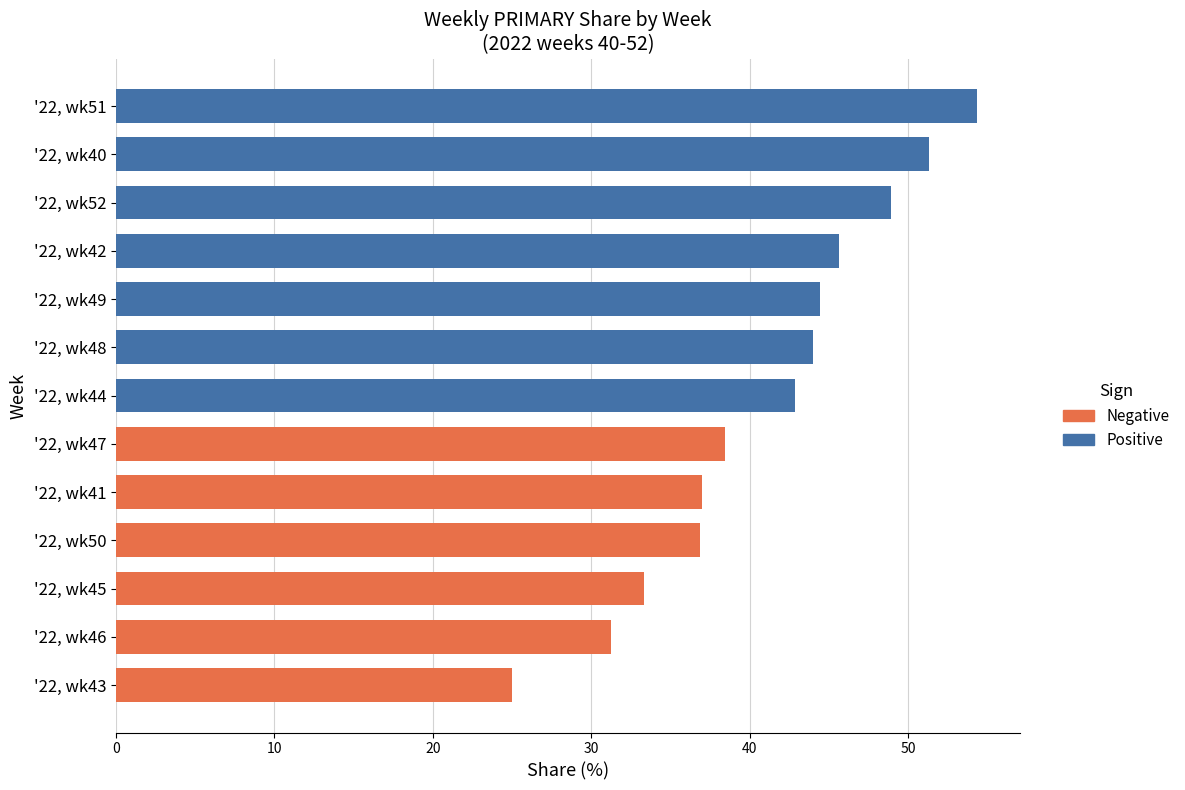

Is it true that the value at '22, wk43 is 25.0?

True